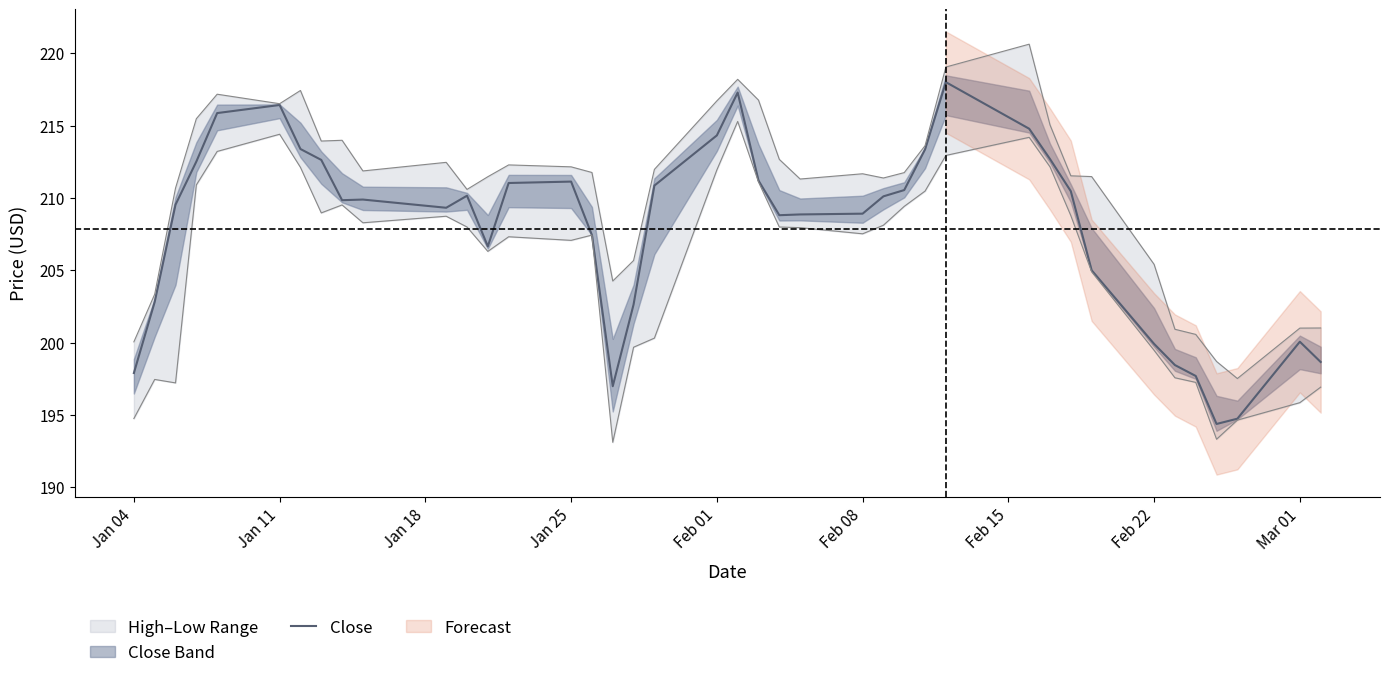

Reading right to left, list all the values displayed in this chart.

198.7	200.1	194.7	194.4	197.7	198.4	199.9	205.0	210.5	212.7	214.8	218.0	213.4	210.5	210.1	208.9	208.9	208.8	211.2	217.3	214.3	210.9	202.6	197.0	207.4	211.1	211.0	206.6	210.2	209.3	209.9	209.8	212.6	213.4	216.4	215.9	212.5	209.5	202.8	197.9